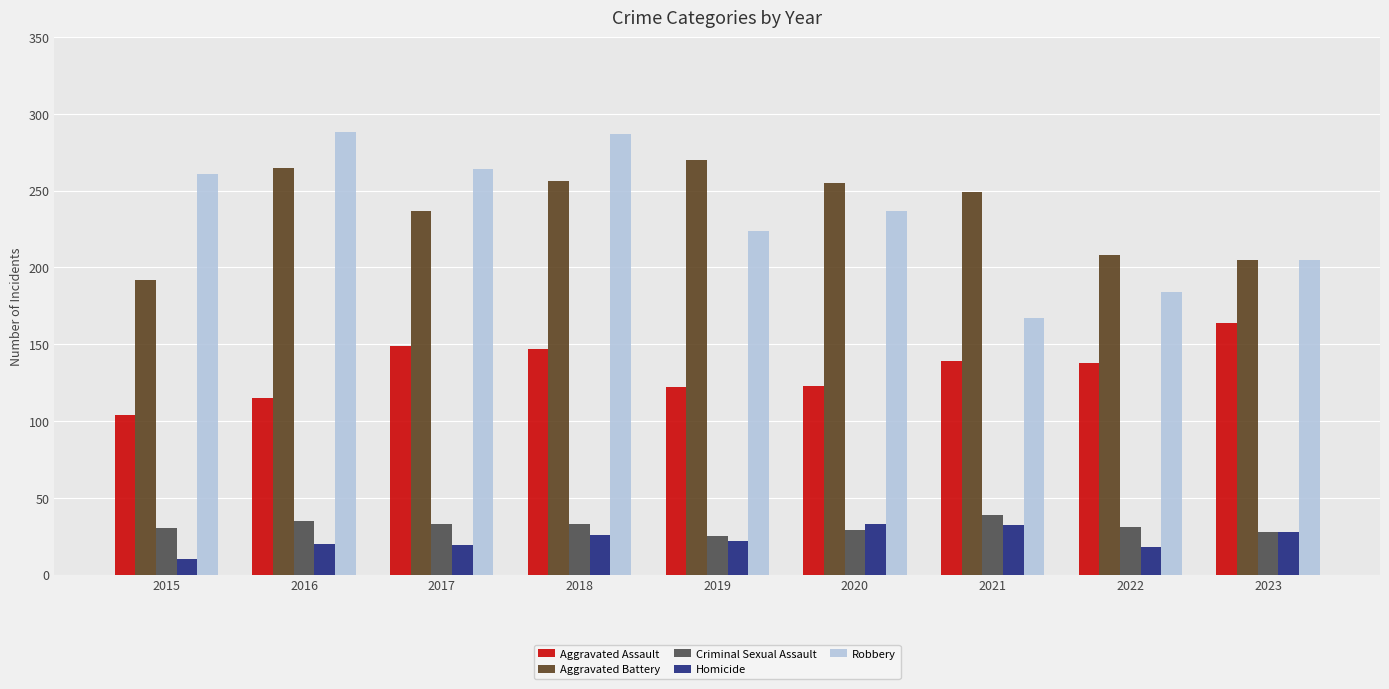

What is the difference between the Aggravated Battery values at 2016 and 2023?

60